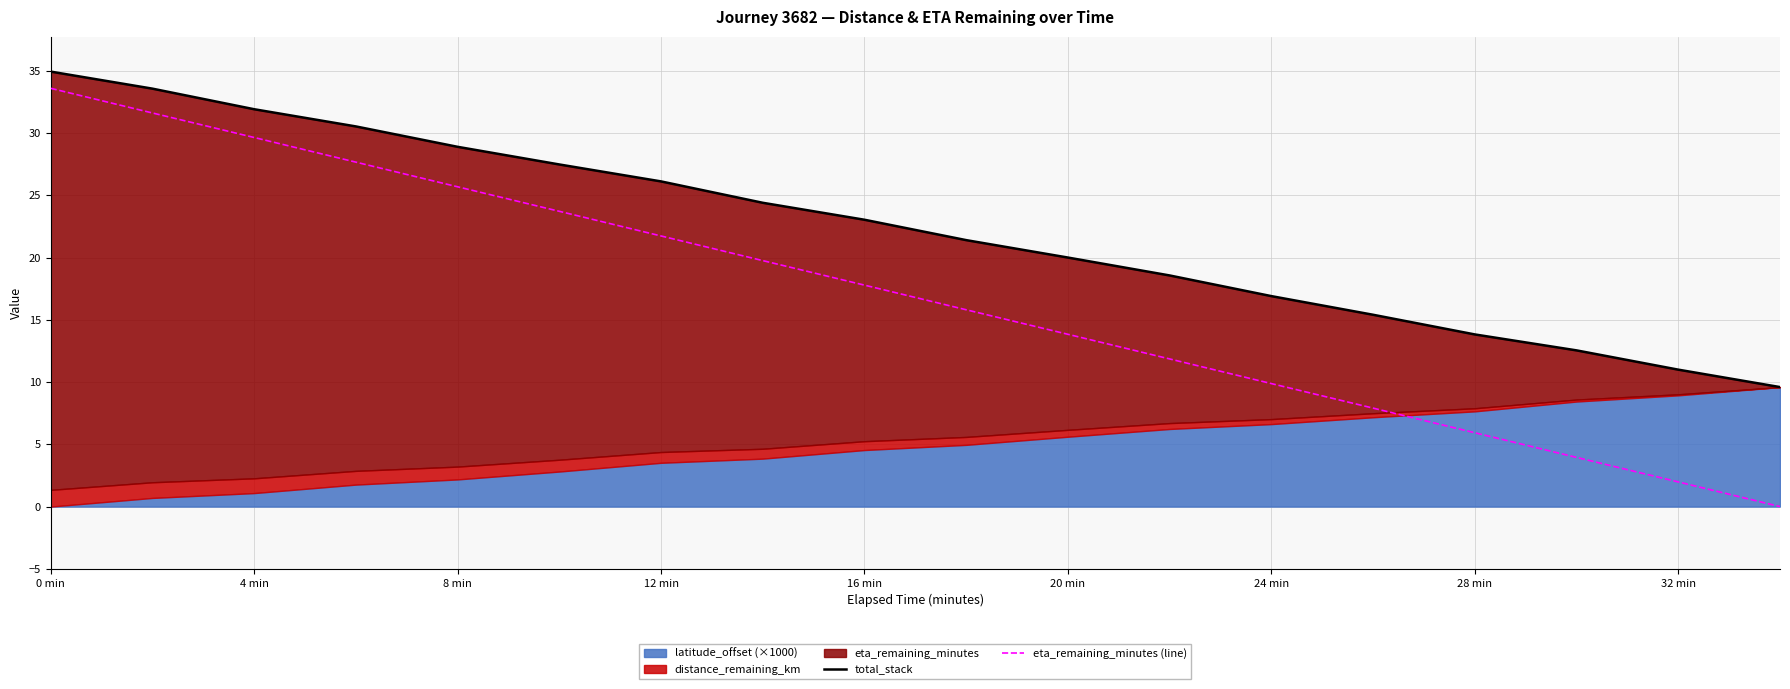

Where does the eta_remaining_minutes (line) series first go above 17?

0 min